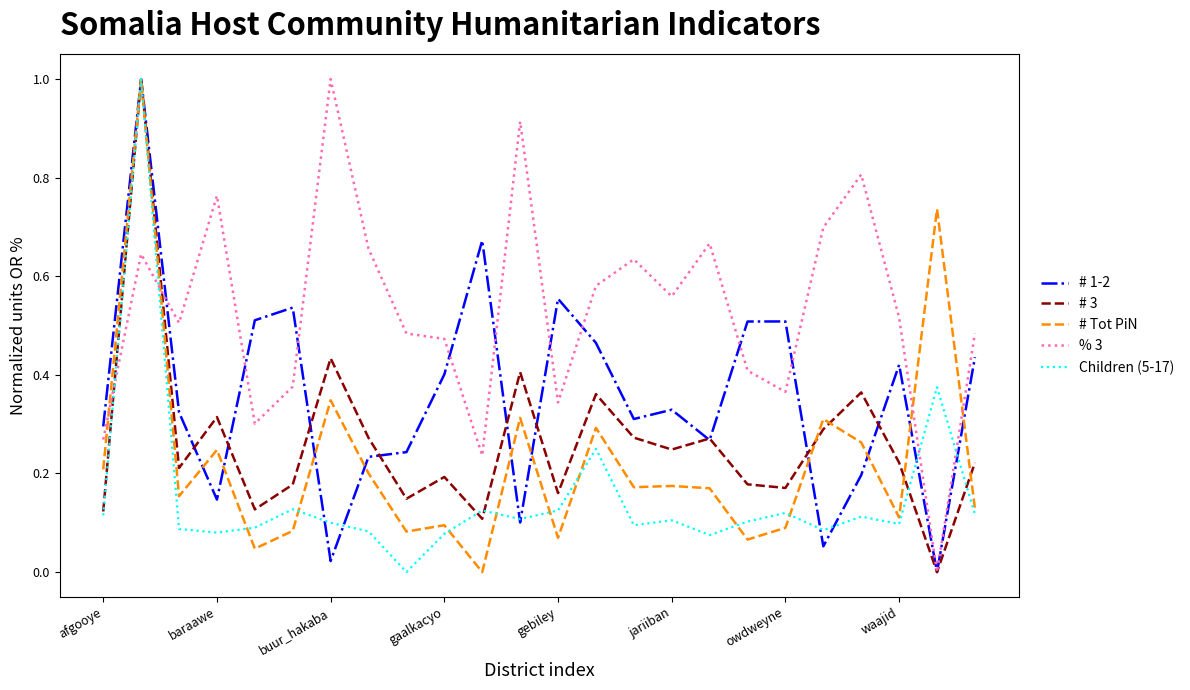

What is the maximum value shown in the chart?

1.0